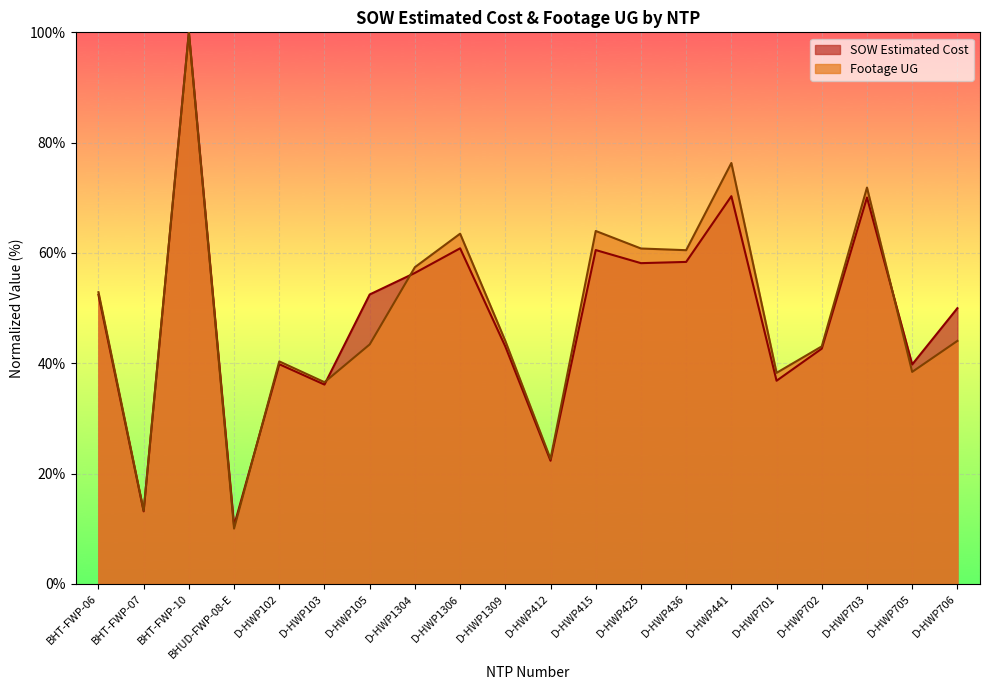

Does the chart display data point markers on the line(s)?

No